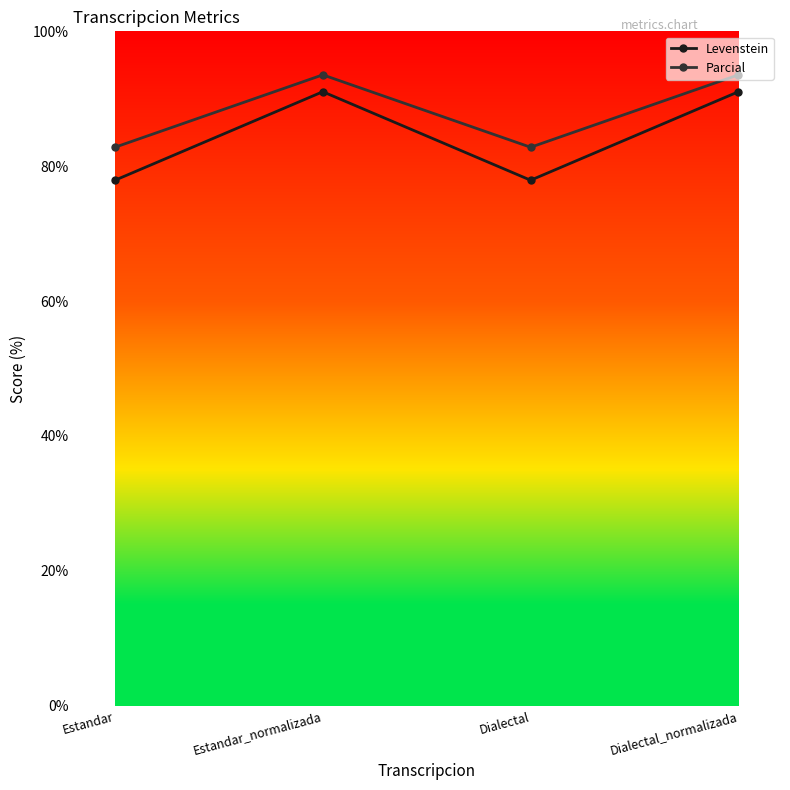

How many lines are shown in the chart?

2